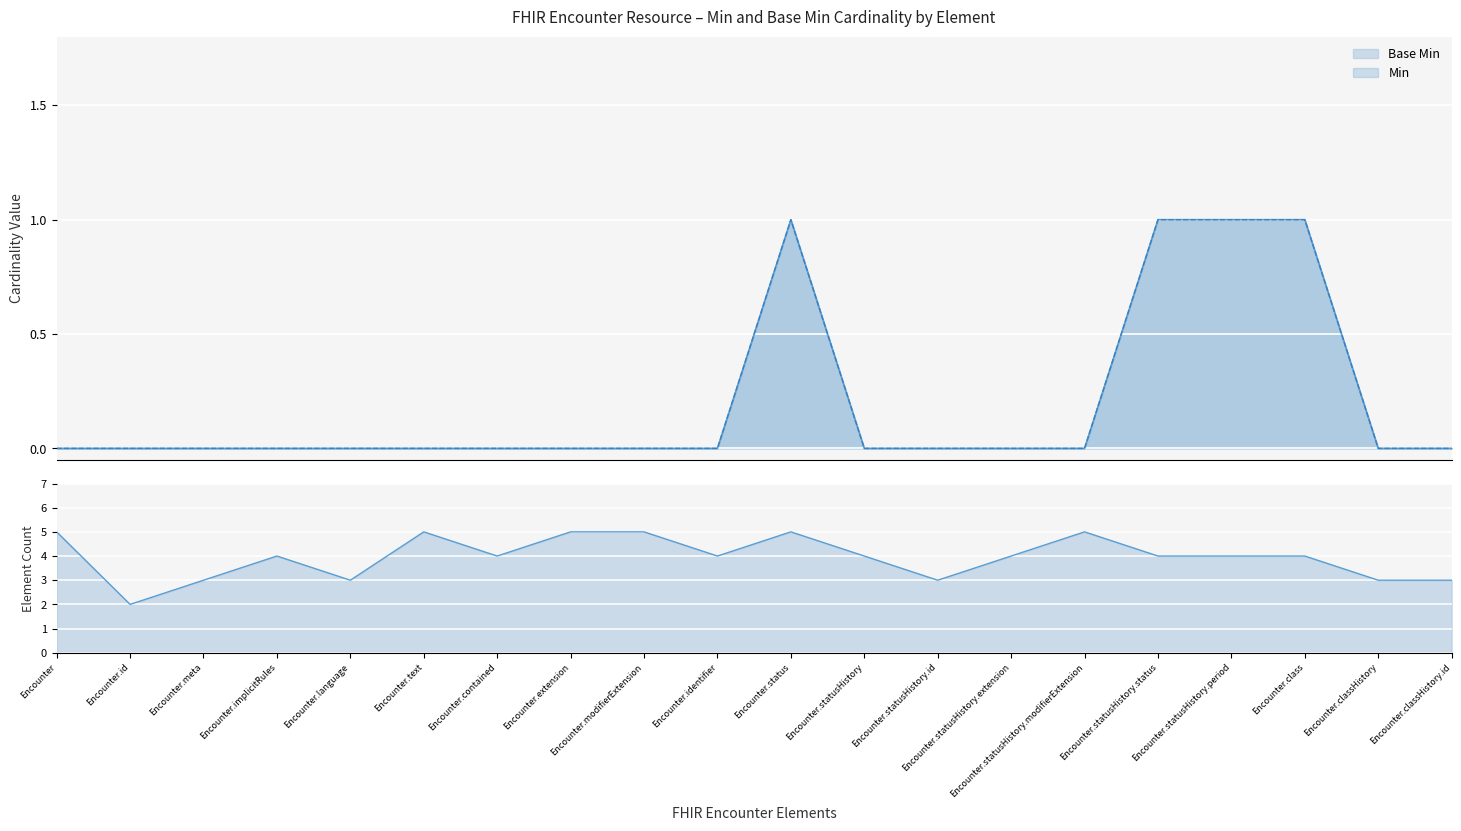

How many values in the Min series exceed 0?

4